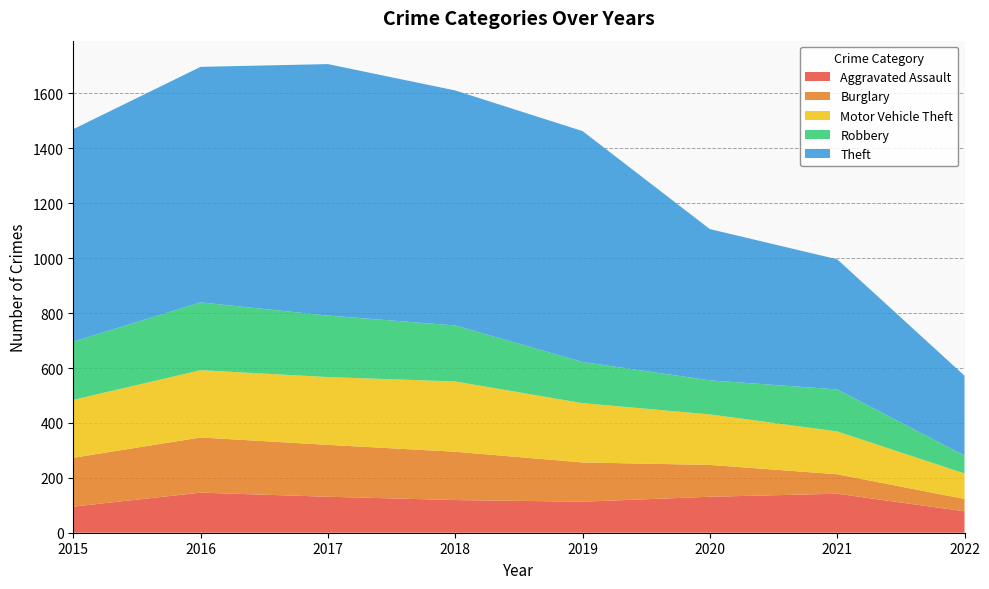

Reading left to right, transcribe all the data shown in this chart.

Aggravated Assault: 95	146	131	119	113	131	142	78
Burglary: 178	201	189	176	143	116	71	45
Motor Vehicle Theft: 211	245	247	256	216	184	156	93
Robbery: 212	247	224	204	150	124	153	65
Theft: 774	858	916	856	841	551	474	291